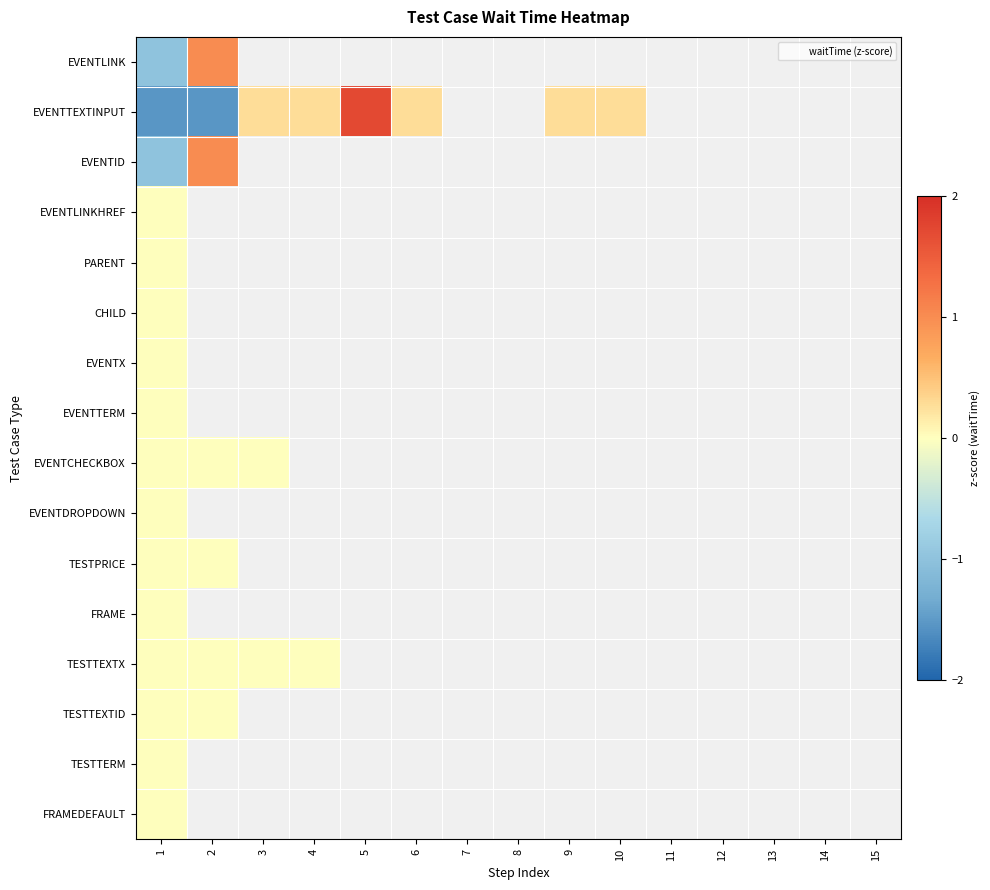

At which label is PARENT closest to 0?

1